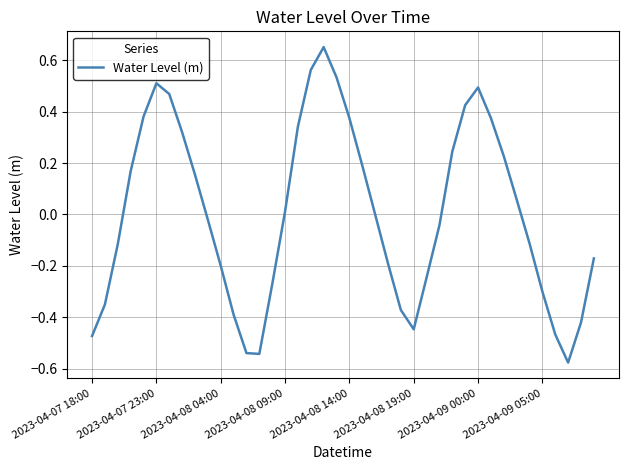

What is the difference between the maximum and minimum values?

1.2